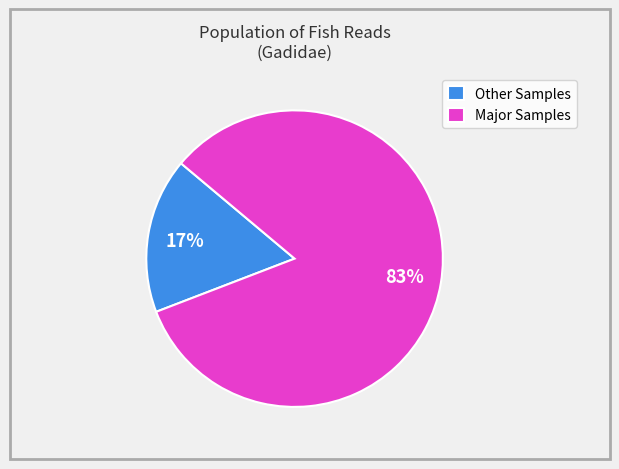

Which slice is the smallest?

Other Samples